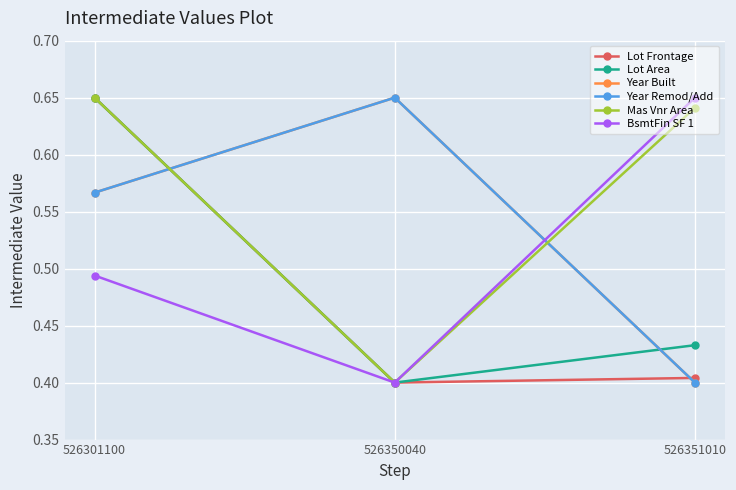

Does the chart display data point markers on the line(s)?

Yes